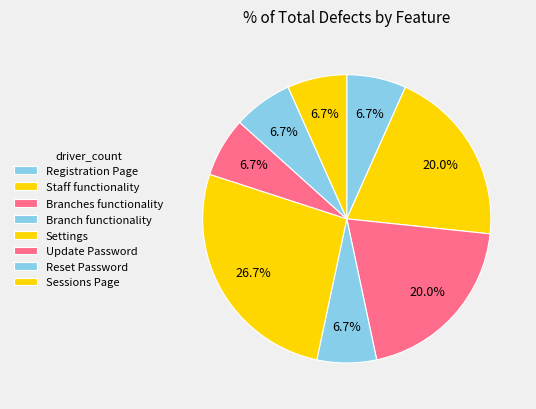

Which slice is the smallest?

Registration Page